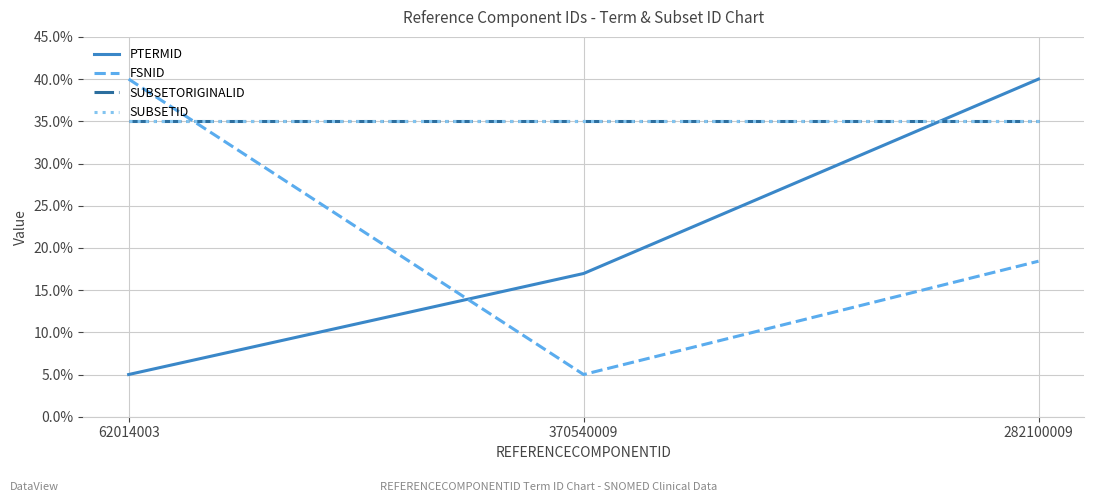

What is the label of the 2nd point from the right?

370540009